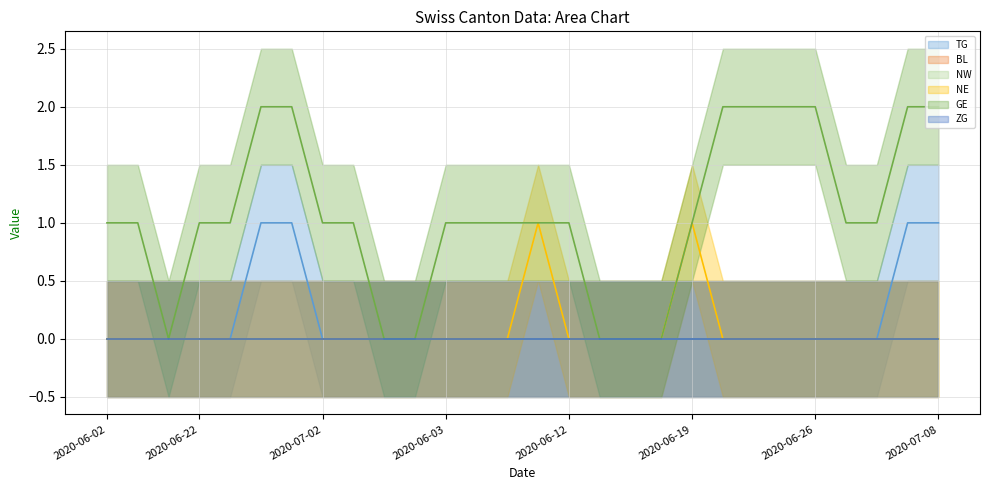

How many values in the GE series are below 1?

6